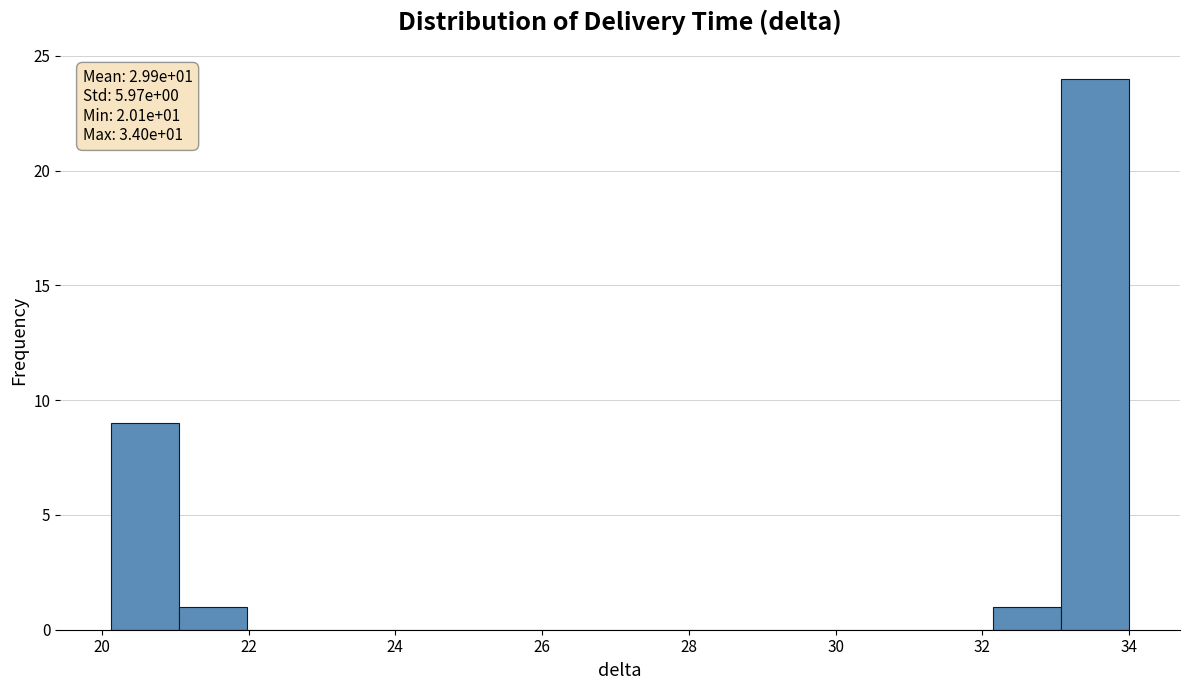

Which range on the x-axis has the tallest bar?

33.0 to 34.0